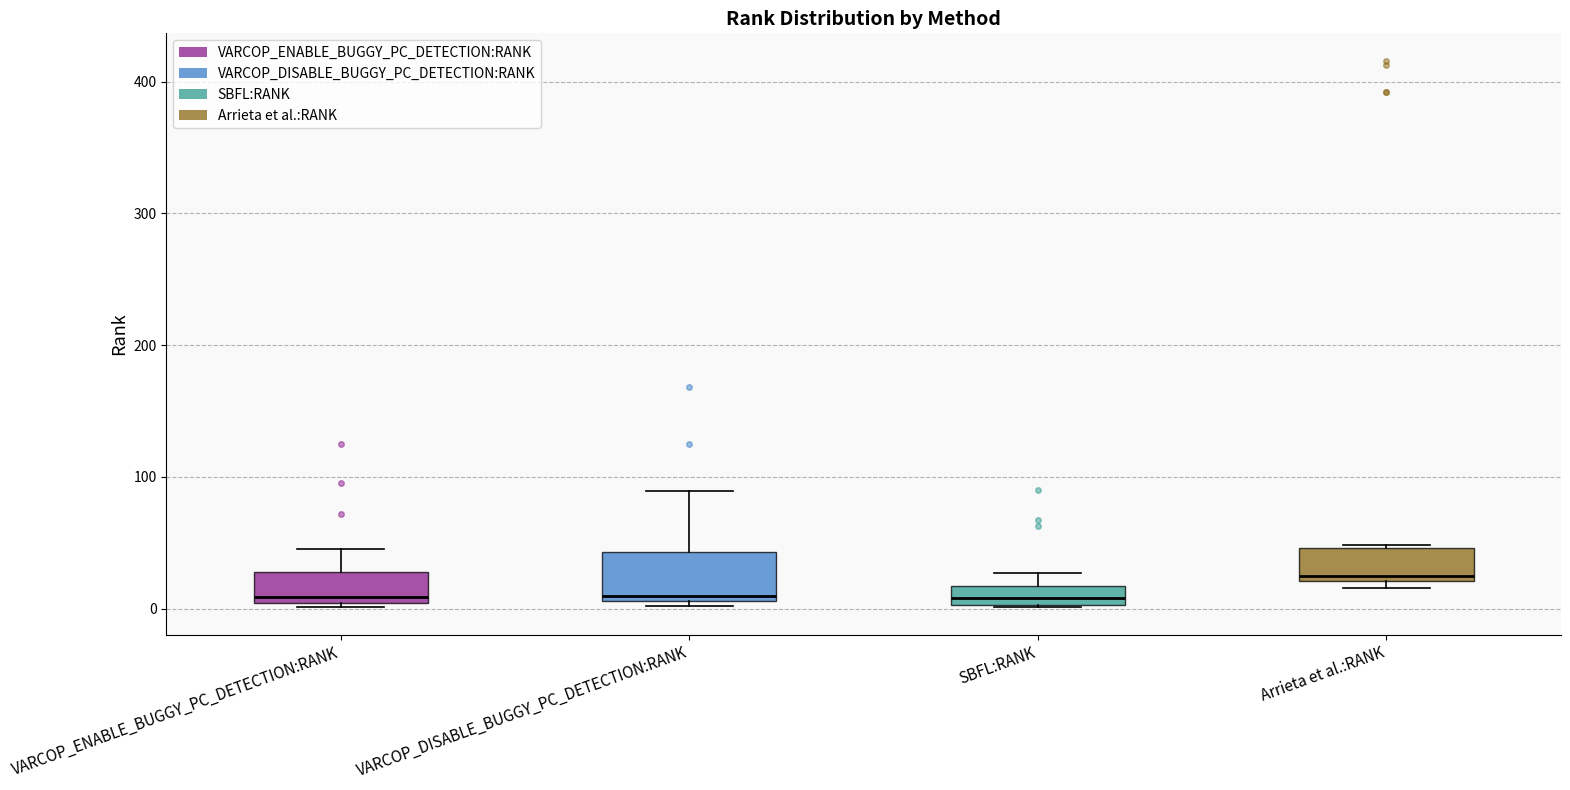

Where is the upper edge of the box for Arrieta et al.:RANK on the y-axis? The values are not printed on the chart, so give them approximately, as read against the axis.

50